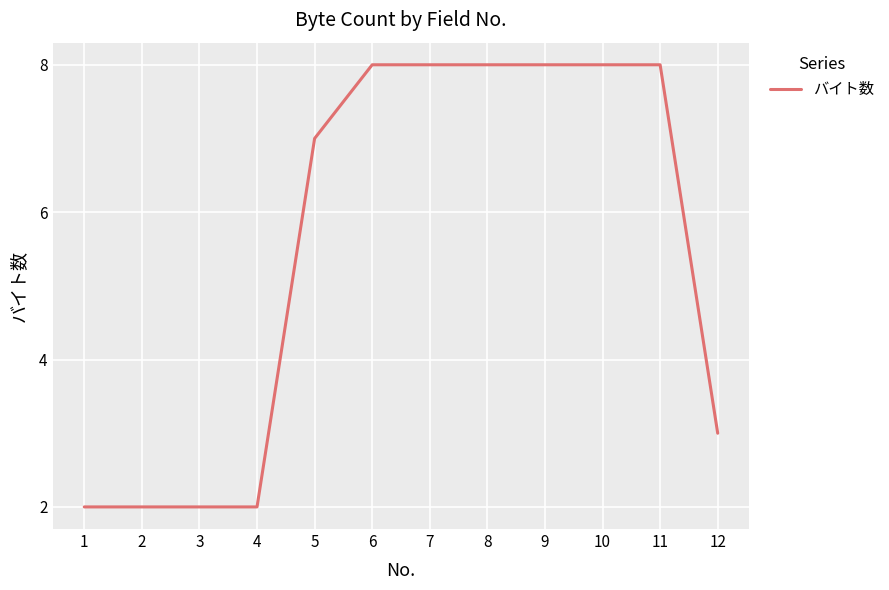

What is the minimum value shown in the chart?

2